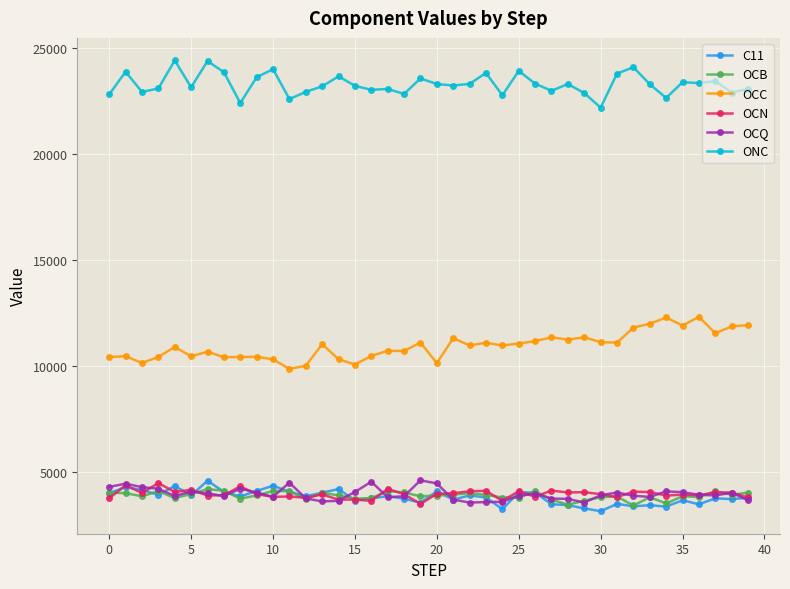

What is the minimum value for OCC?

9878.1